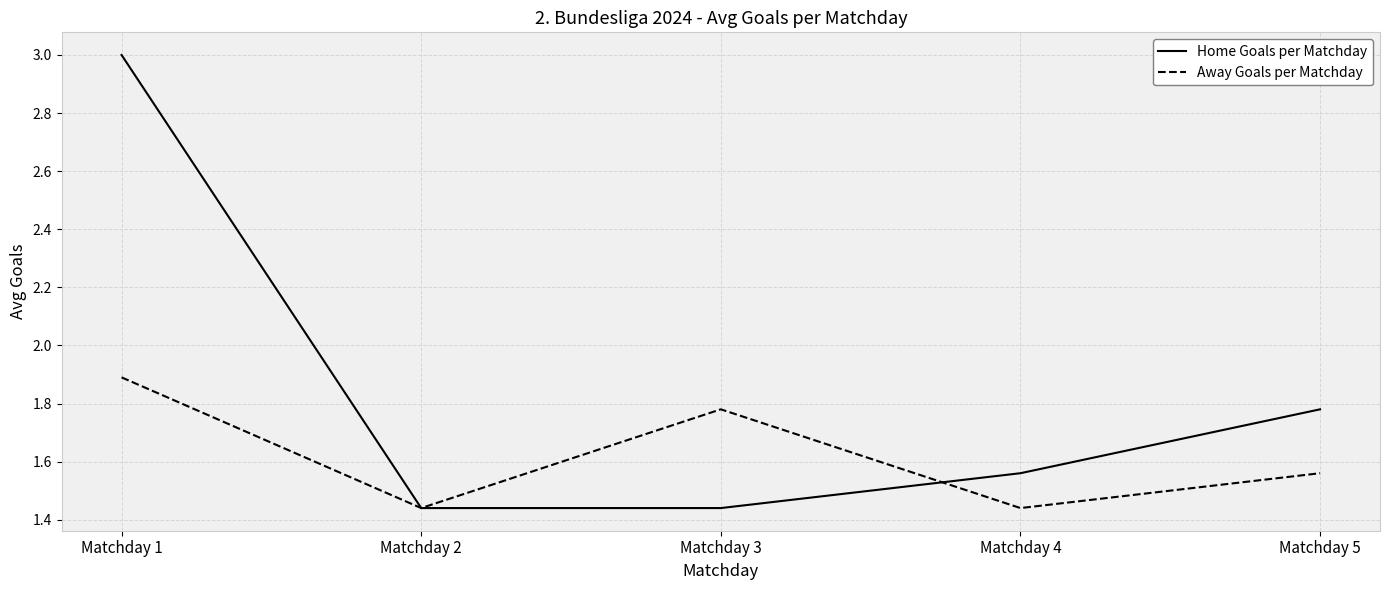

Is the value of Away Goals per Matchday at Matchday 2 greater than the value of Home Goals per Matchday at Matchday 1?

No